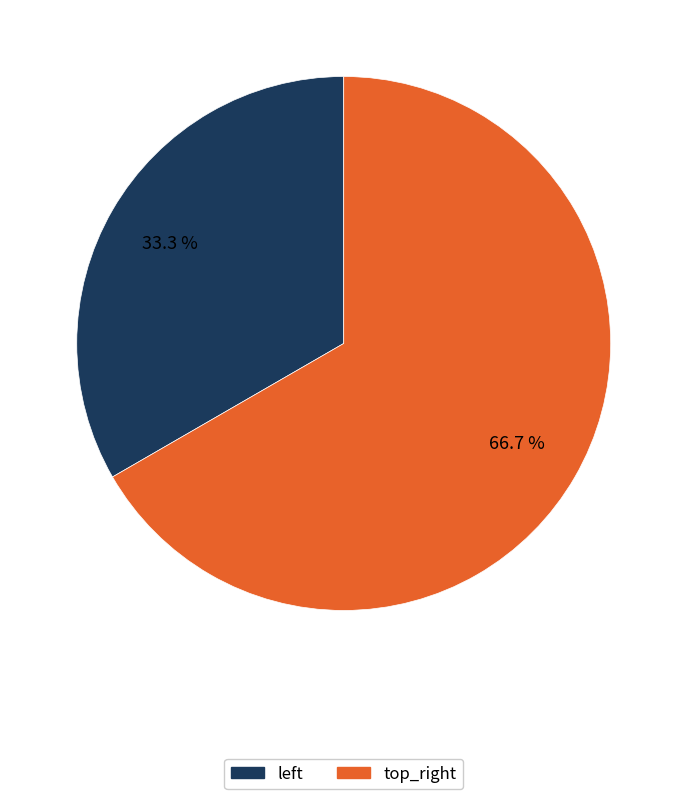

Which category has the smallest portion of the pie?

left